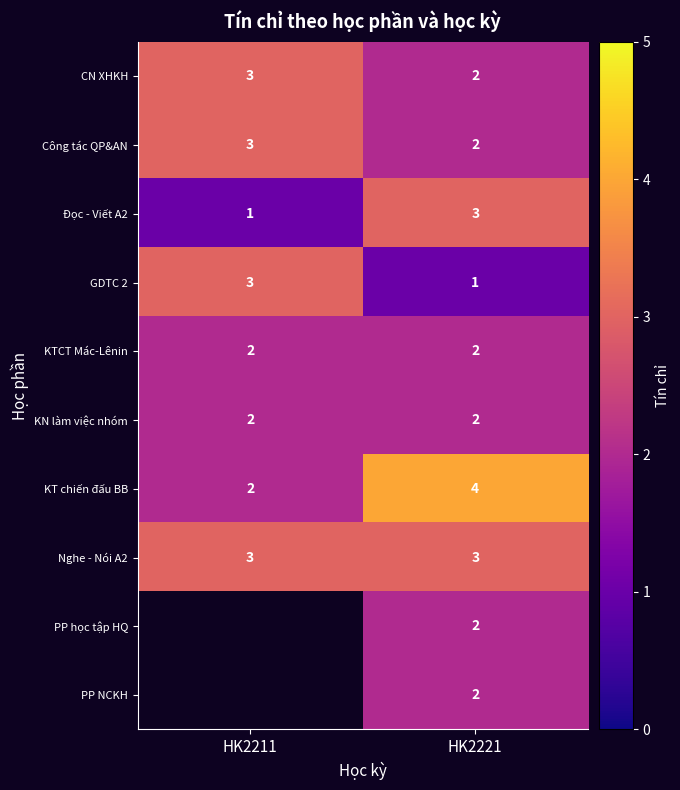

Which category has the highest value in the KT chiến đấu BB series?

HK2221